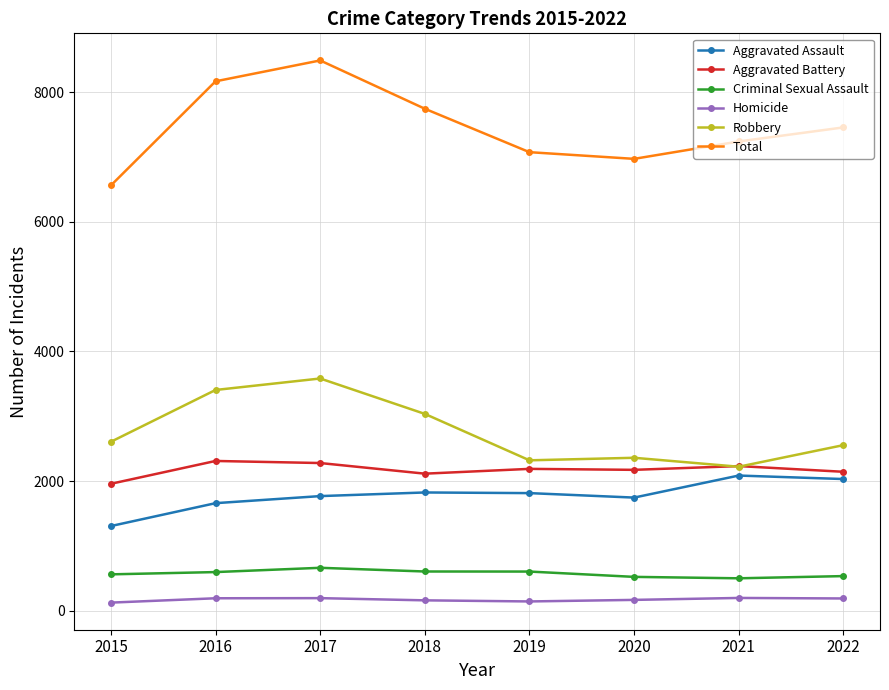

How many data points does each series have?

8